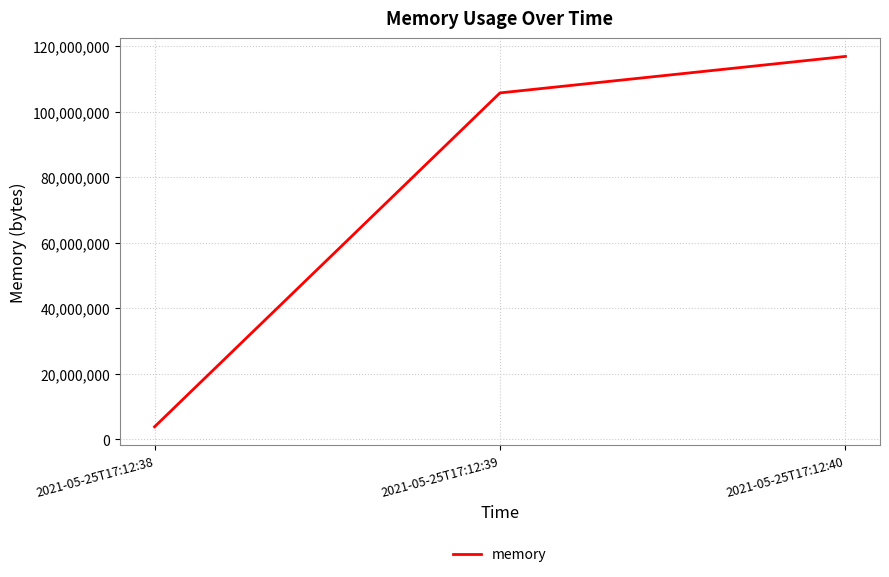

Is it true that the value at 2021-05-25T17:12:39 is 105734144?

True